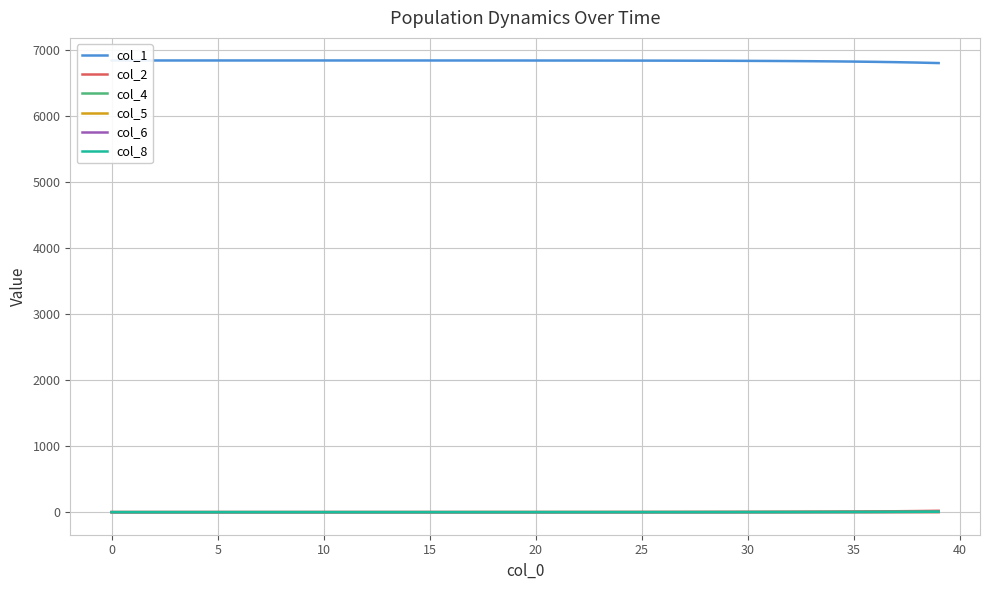

Rank the series at 10 from highest to lowest value.

col_1, col_2, col_4, col_5, col_6, col_8